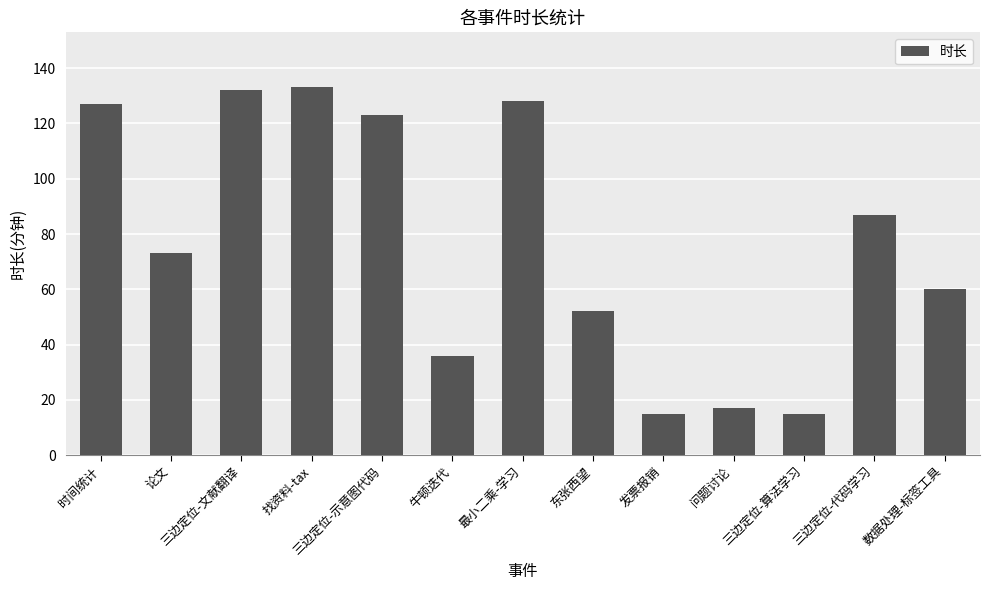

What is the minimum value shown in the chart?

15